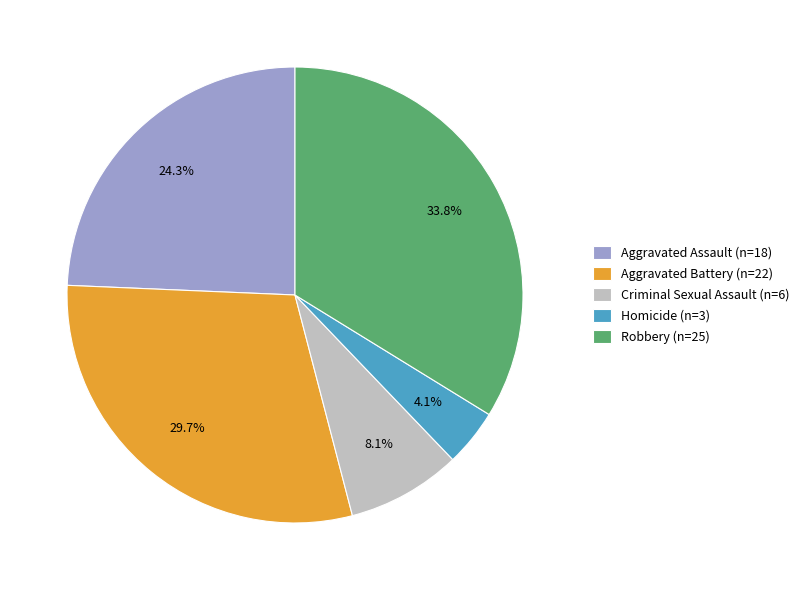

To the nearest percent, what percentage of the pie is Aggravated Battery?

30%